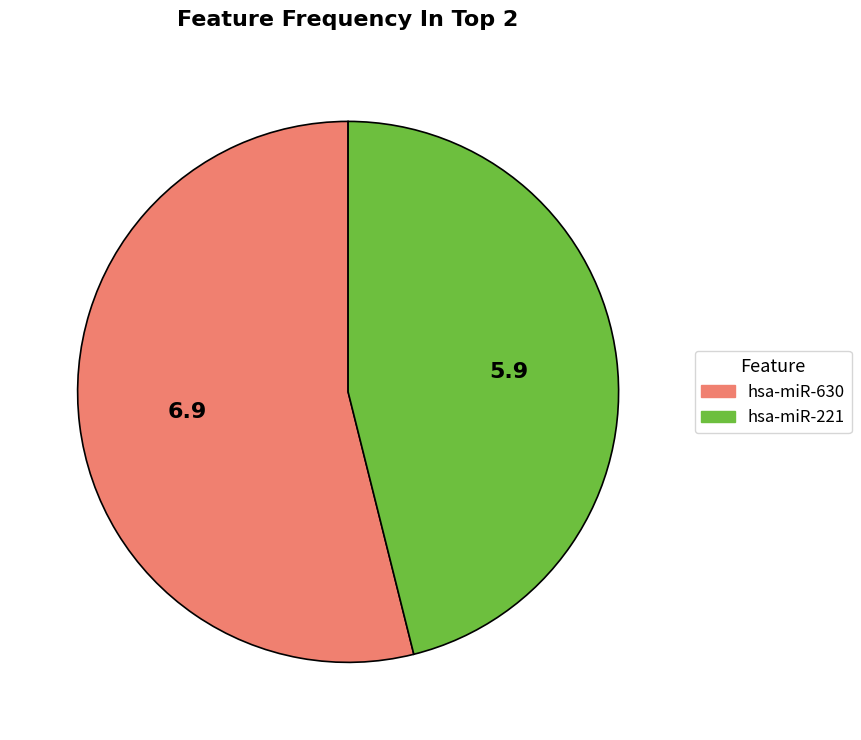

Is there a majority slice in this chart?

Yes